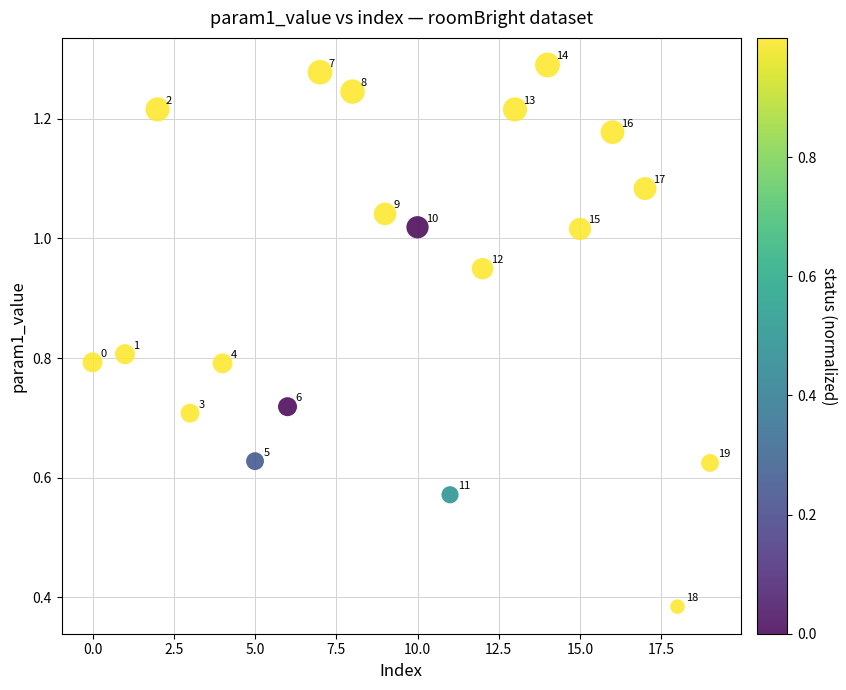

How many points are shown in the scatter plot?

20